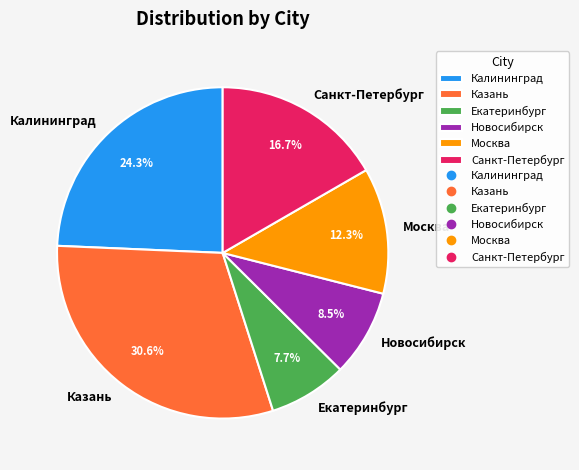

What is the largest slice in the pie chart?

Казань